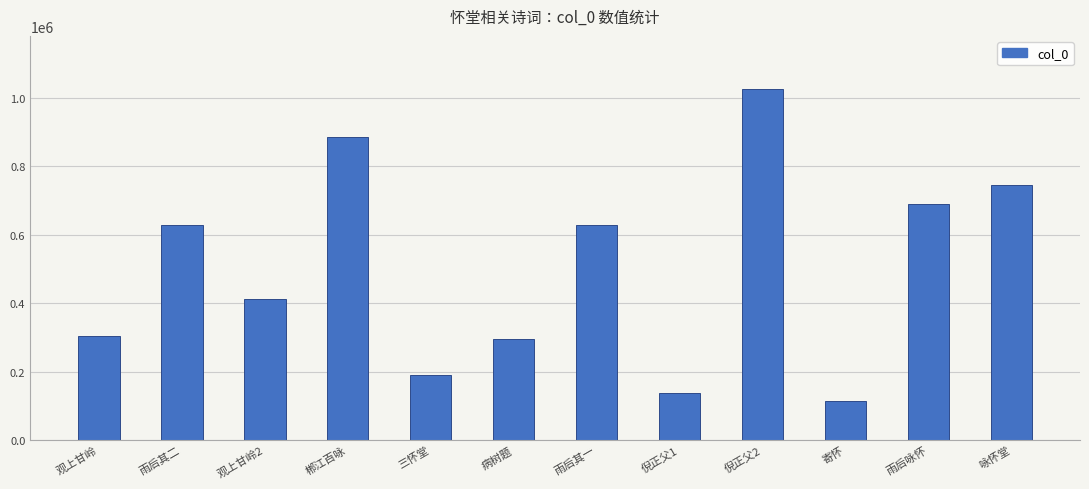

What is the label of the 1st bar from the right?

咏怀堂